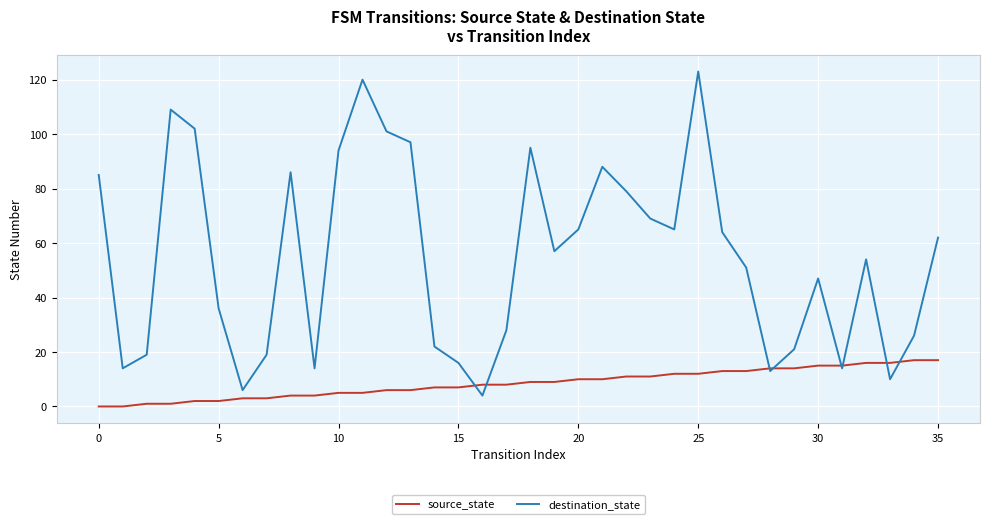

Which series has the widest spread of values?

destination_state